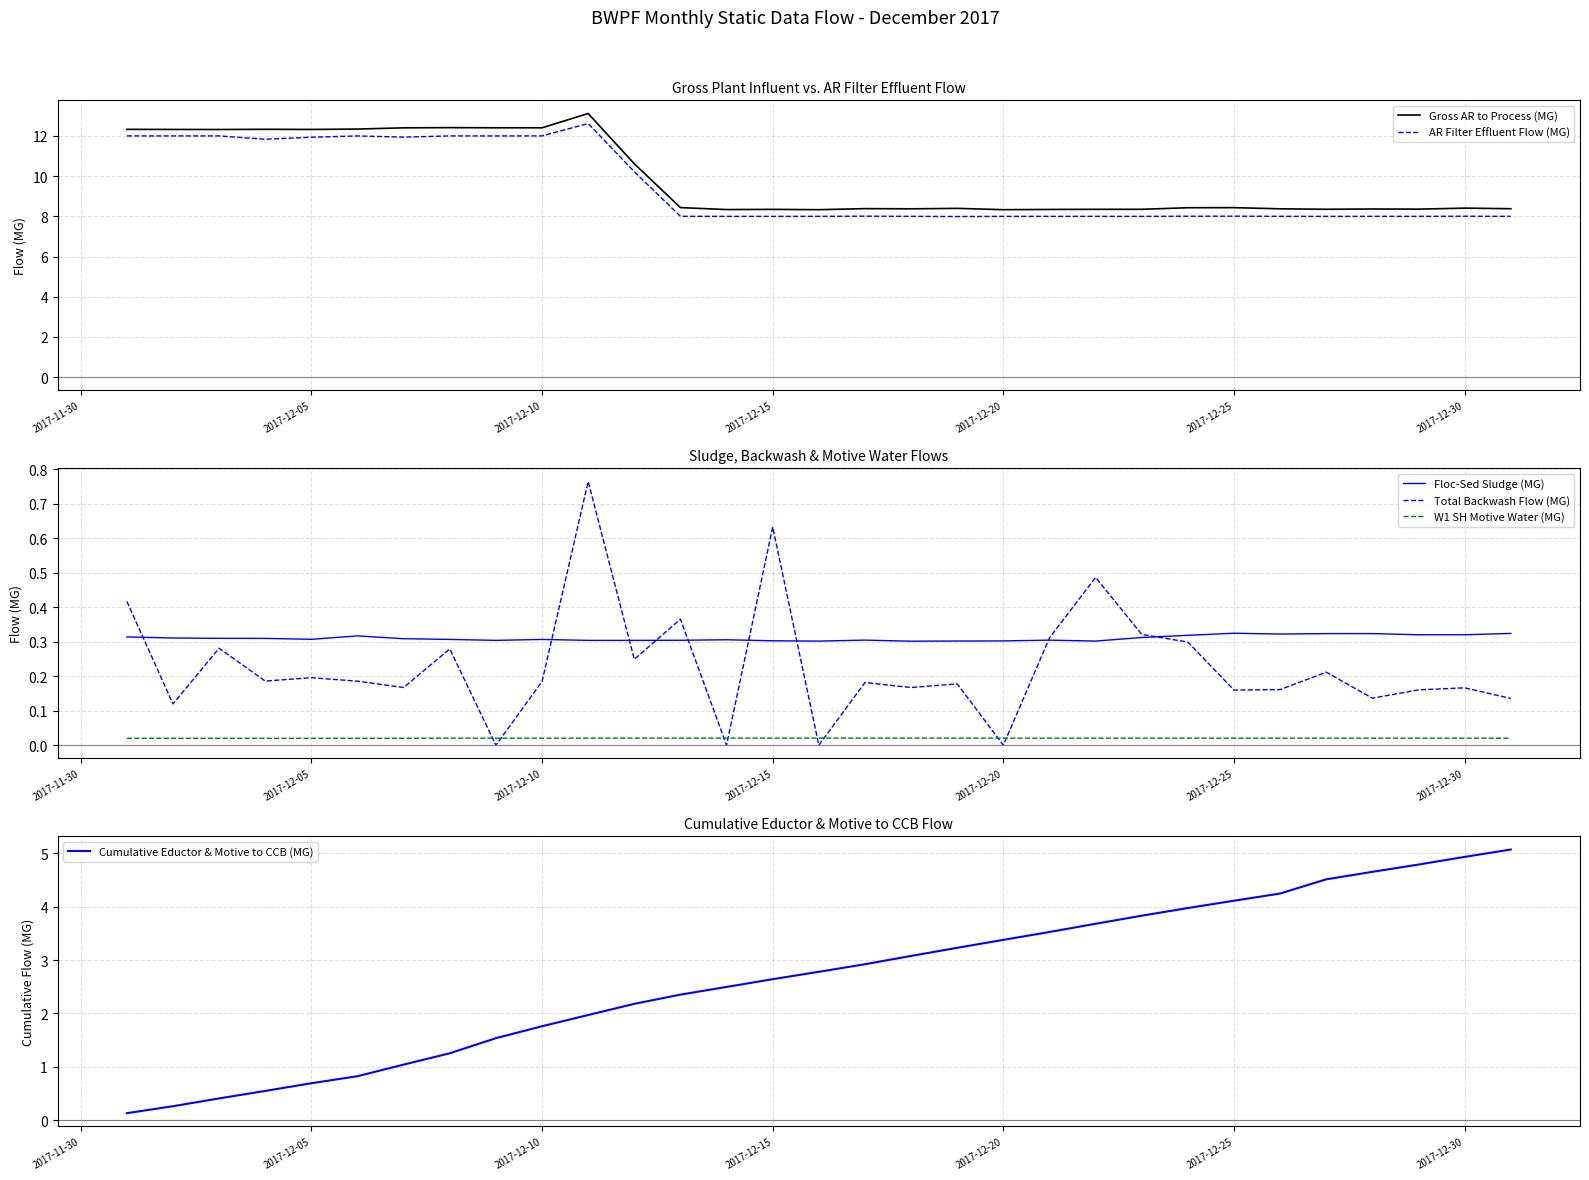

True or false: Total Backwash Flow (MG) and AR Filter Effluent Flow (MG) intersect in this chart.

False